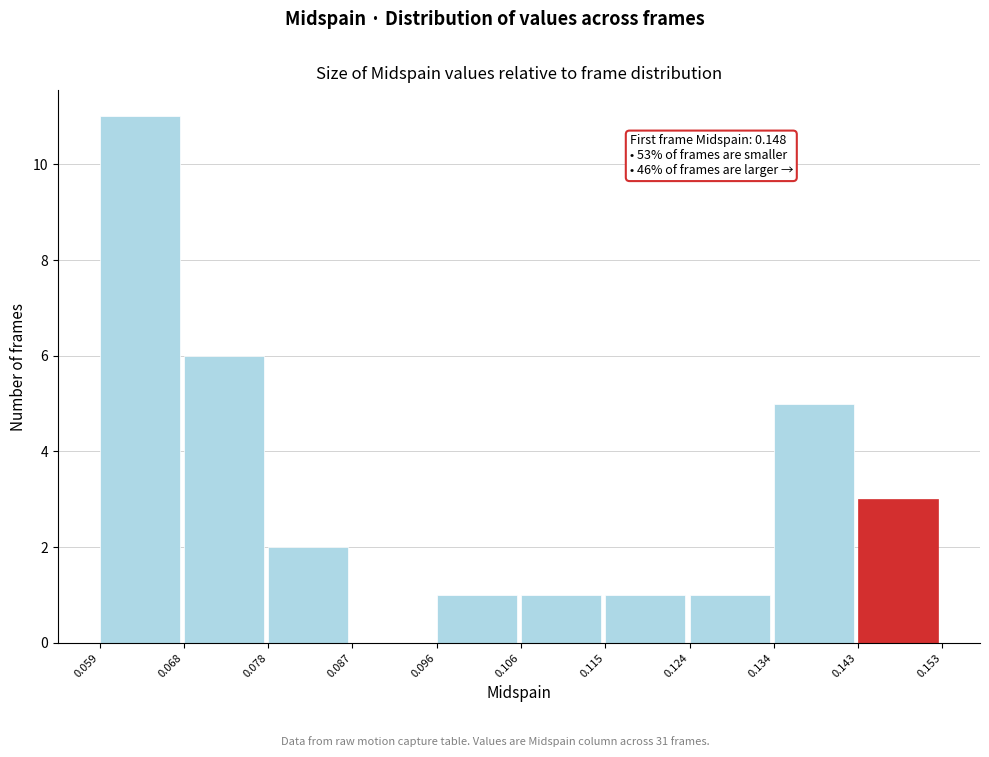

Which range on the x-axis has the tallest bar?

0.059 to 0.068